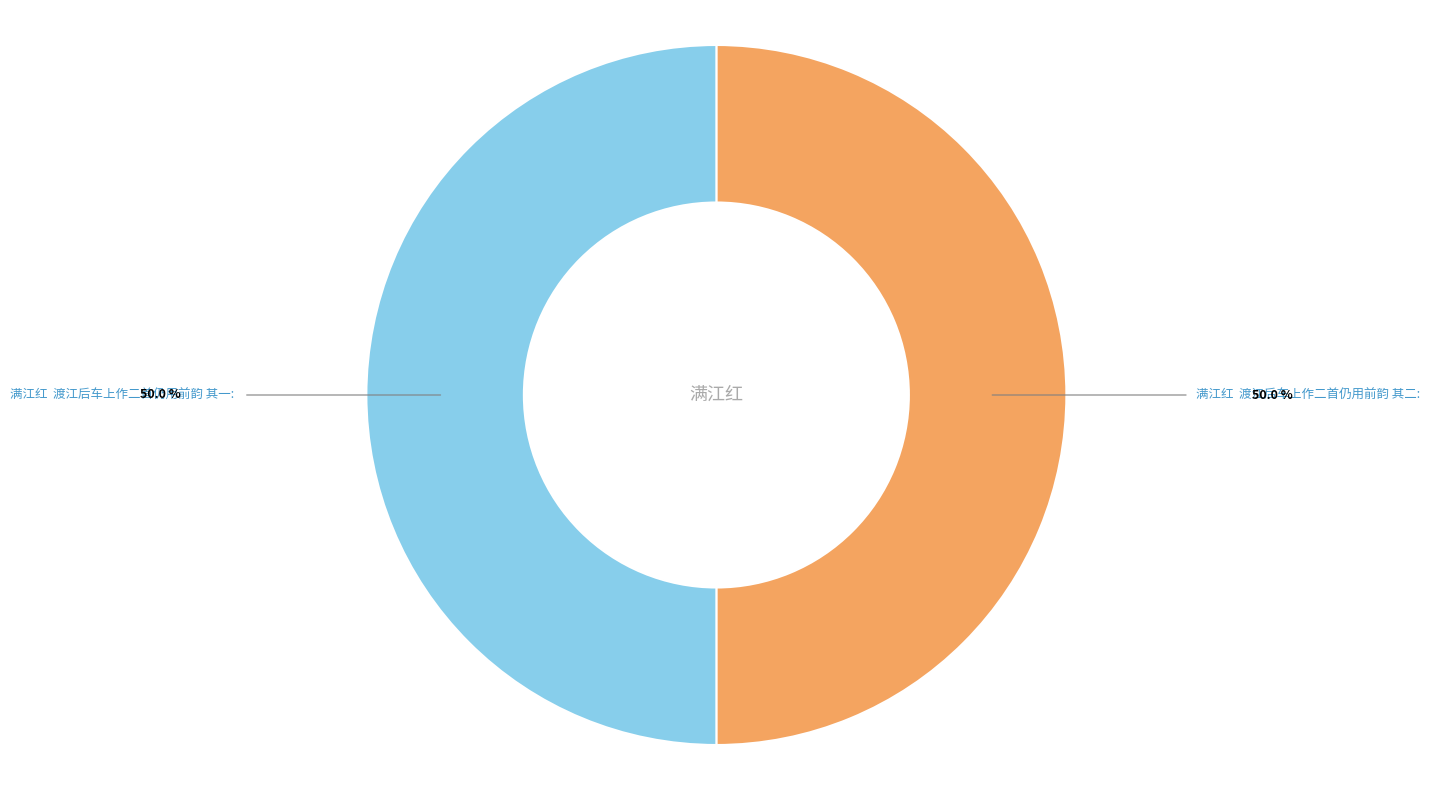

What is the ratio of the value at 满江红 渡江后车上作二首仍用前韵 其一 to the value at 满江红 渡江后车上作二首仍用前韵 其二?

1.0